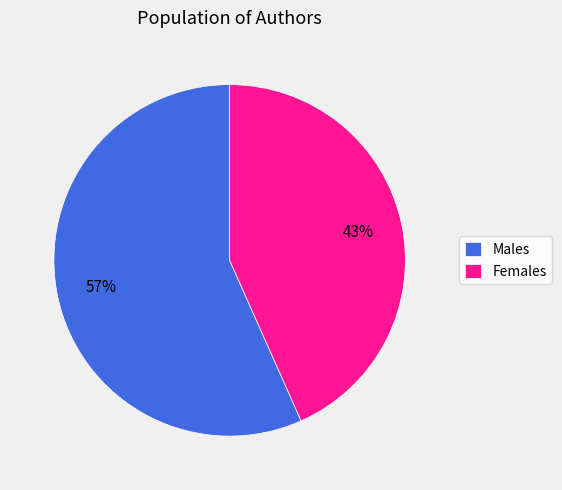

Which category has the biggest portion of the pie?

Males